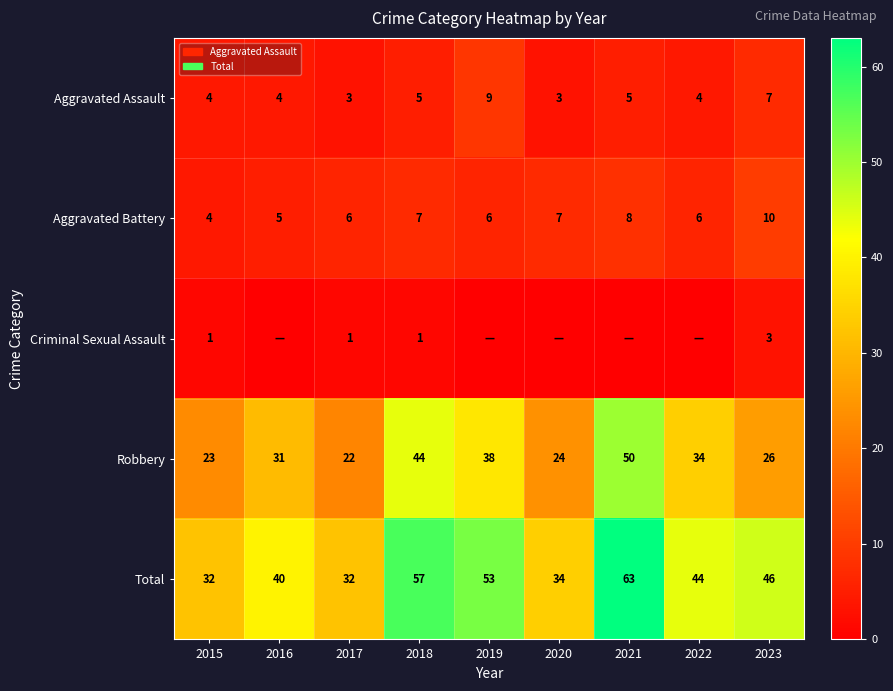

What is the sum of all Aggravated Battery values?

59